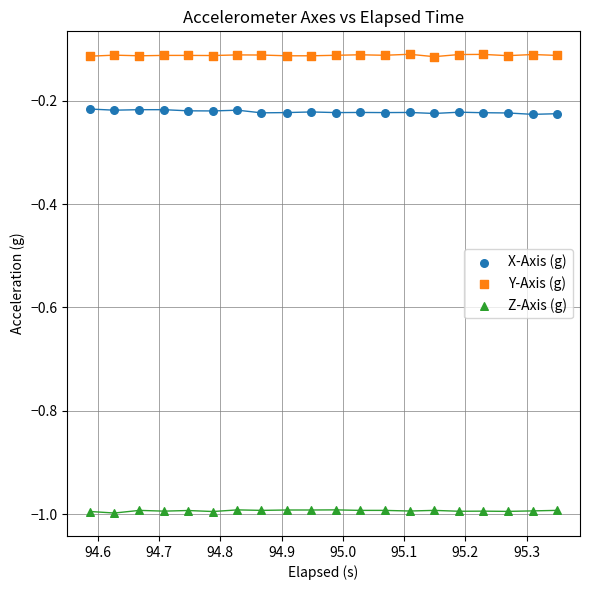

Which series contains the highest Y value?

Y-Axis (g)